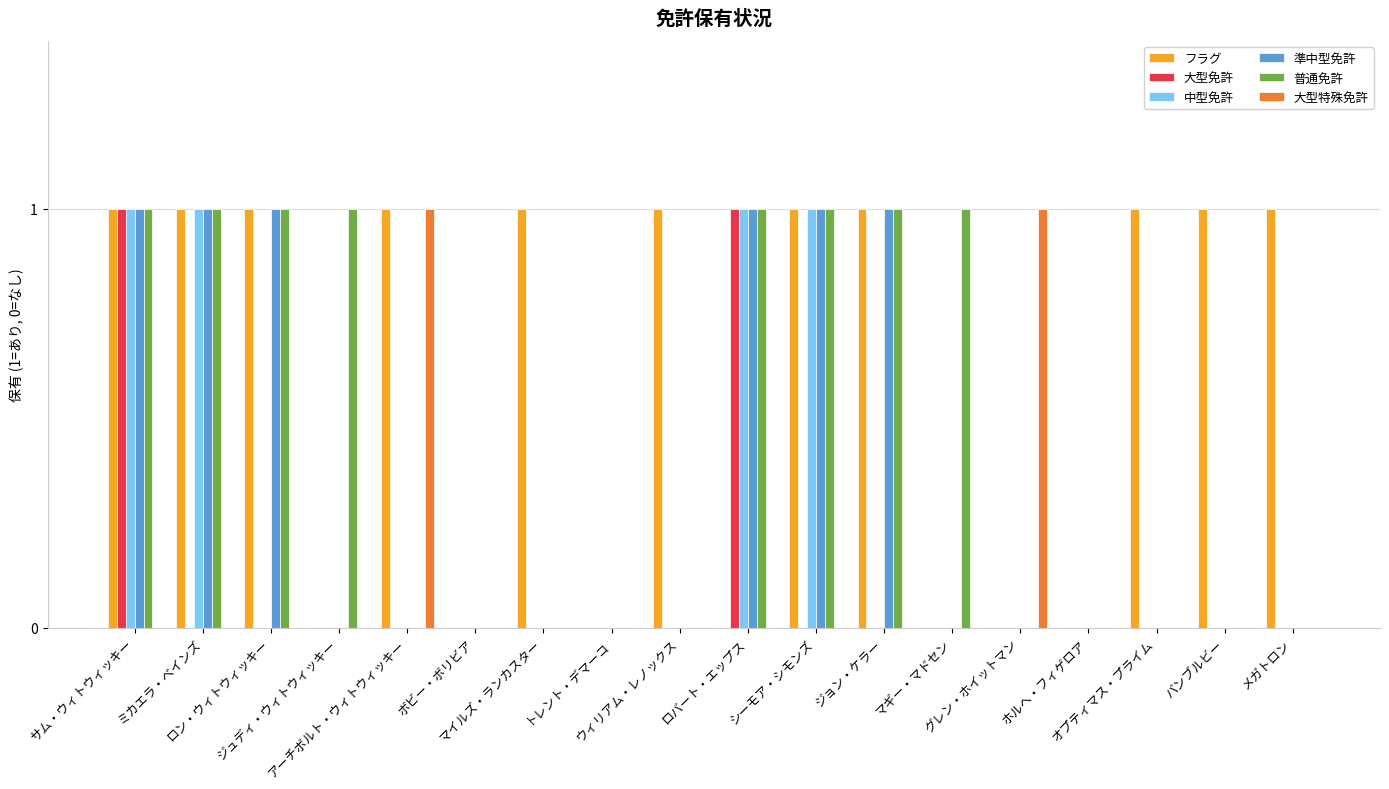

What are all the series names shown in the legend?

フラグ, 大型免許, 中型免許, 準中型免許, 普通免許, 大型特殊免許